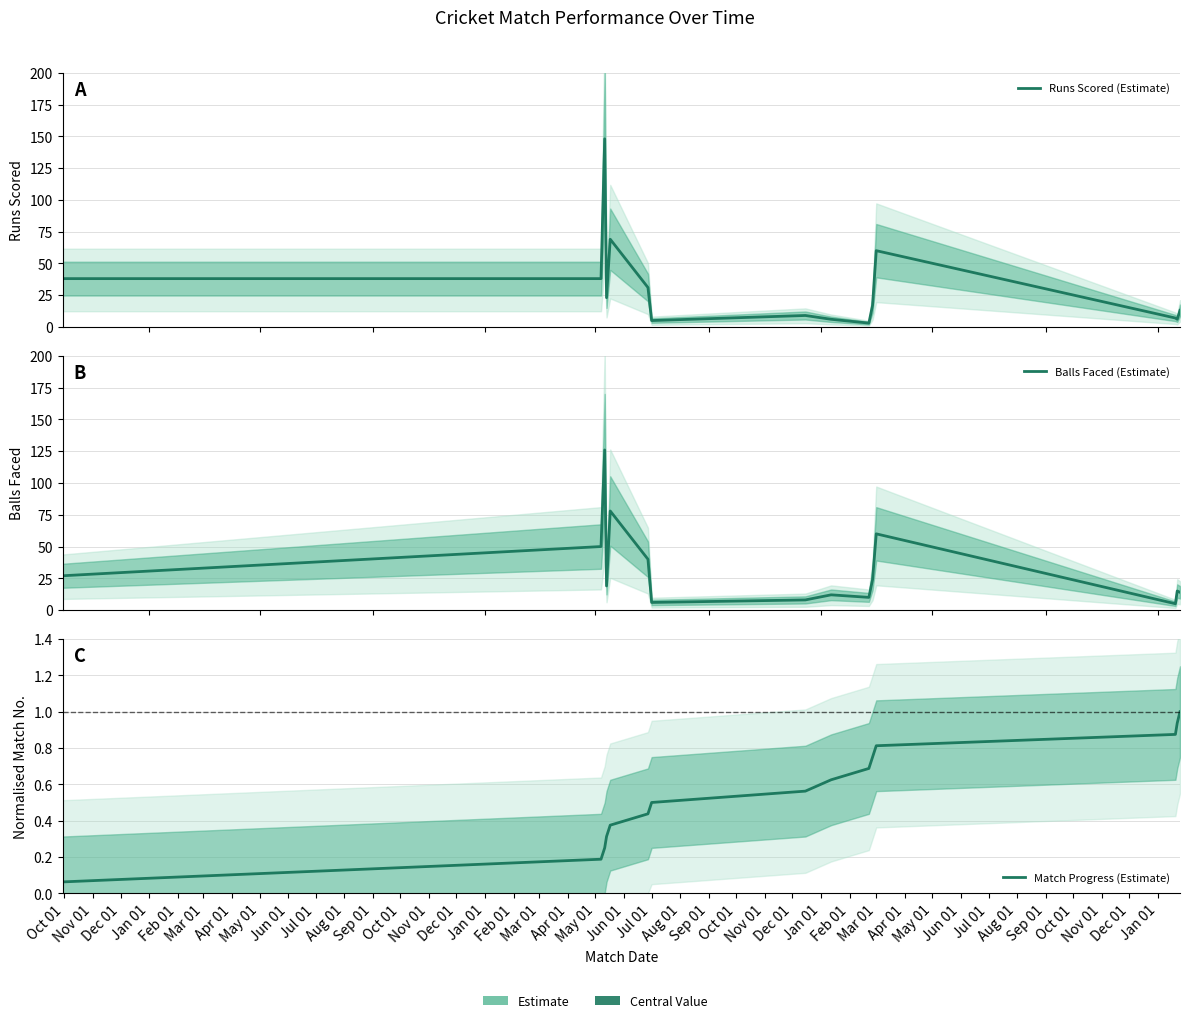

True or false: Match Progress (Estimate) and Runs Scored (Estimate) intersect in this chart.

False